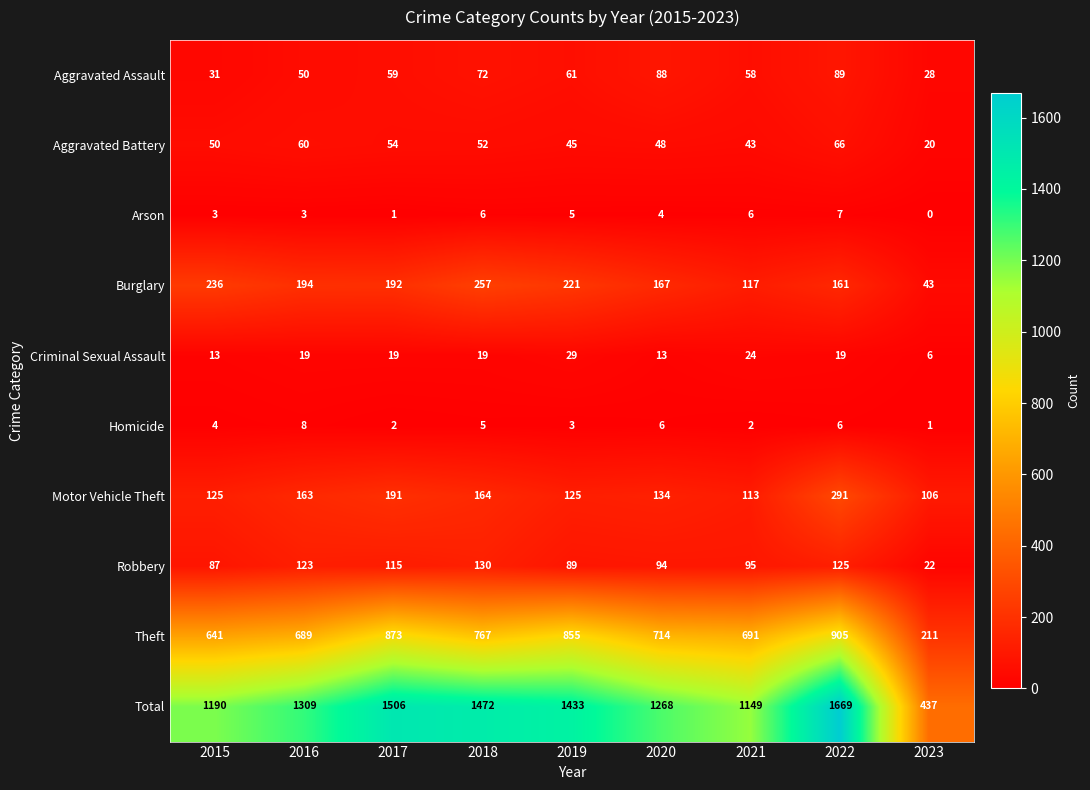

How many values in the Total series are below 1309?

4